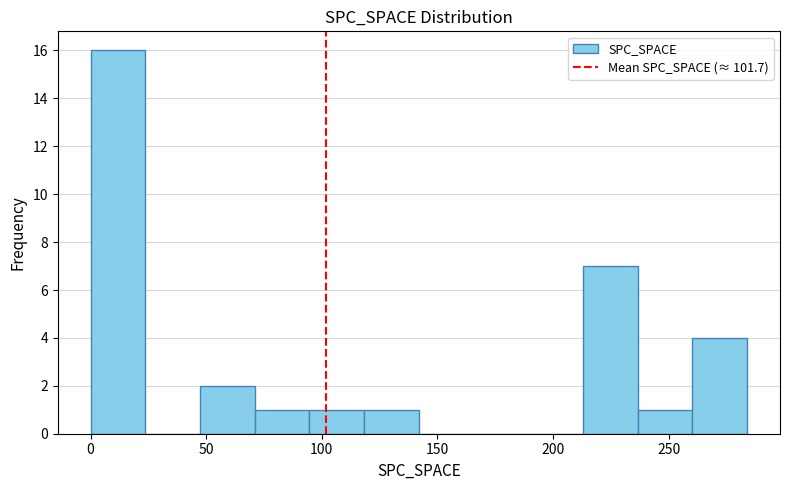

Reading left to right, transcribe this chart: for each bar, give the range it covers on the x-axis and its height. Neither the bar edges nor the heights are printed on the chart, so give them approximately, as read against the axes.

0 to 25: 16
25 to 45: 0
45 to 70: 2
70 to 95: 1
95 to 120: 1
120 to 140: 1
140 to 165: 0
165 to 190: 0
190 to 215: 0
215 to 235: 7
235 to 260: 1
260 to 285: 4